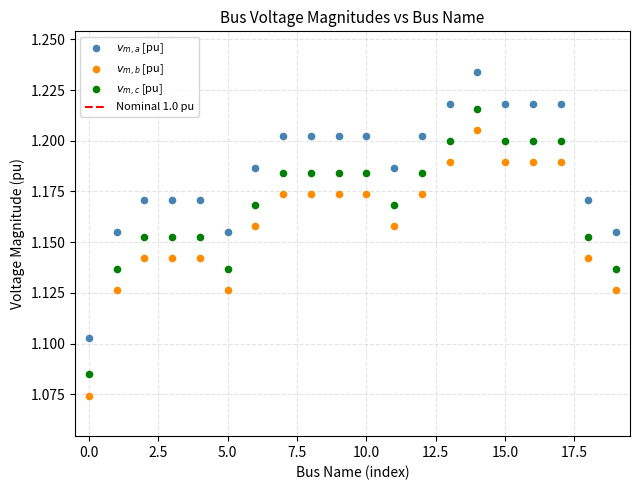

Which series contains the highest Y value?

$v_{m,a}$ [pu]